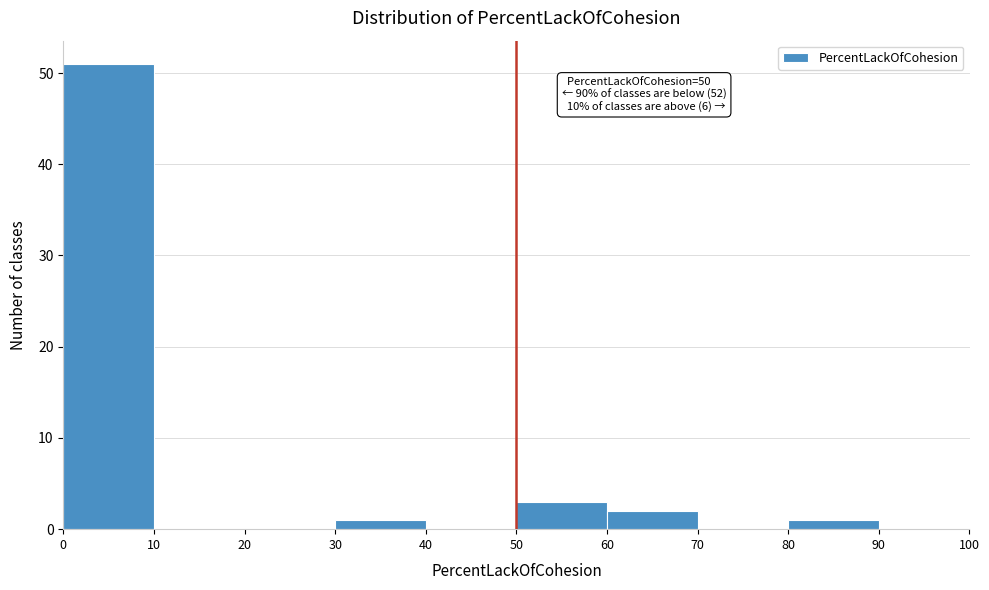

Over which range of the x-axis is the bar tallest?

0 to 10